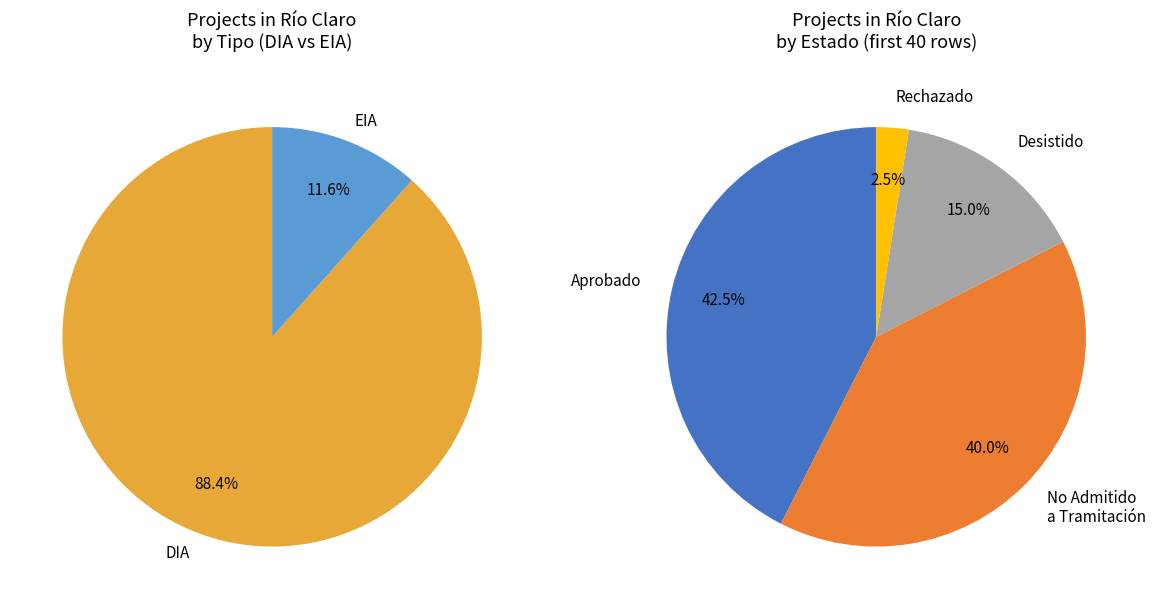

What is the change in value from DIA to EIA?

-139